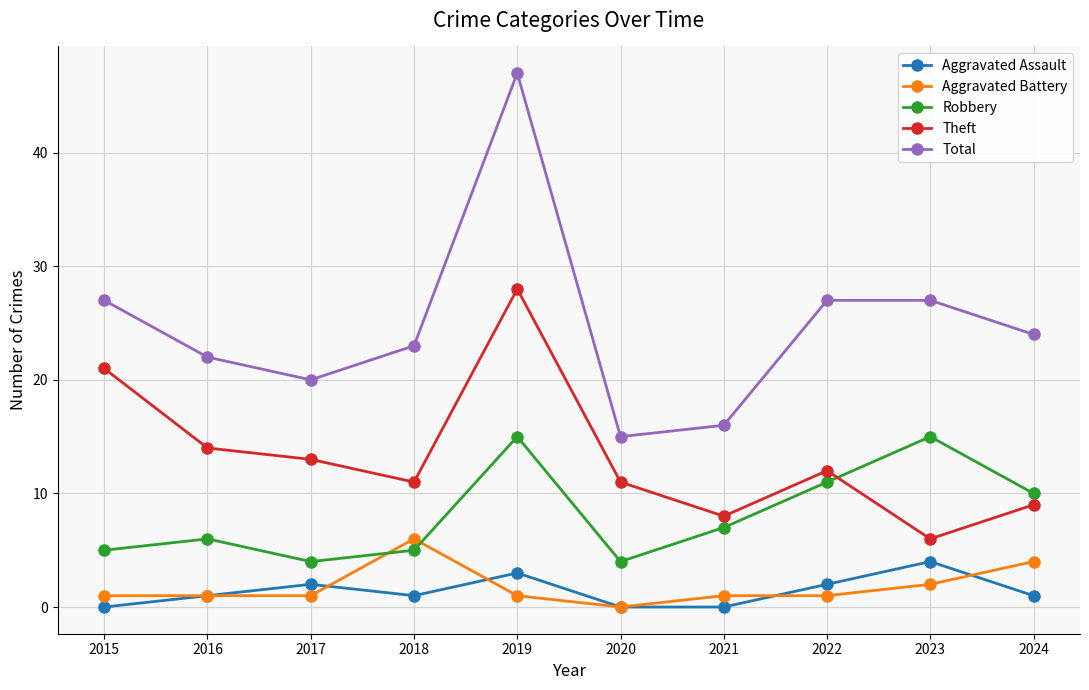

Where do Robbery and Aggravated Battery first cross each other?

2017 and 2018